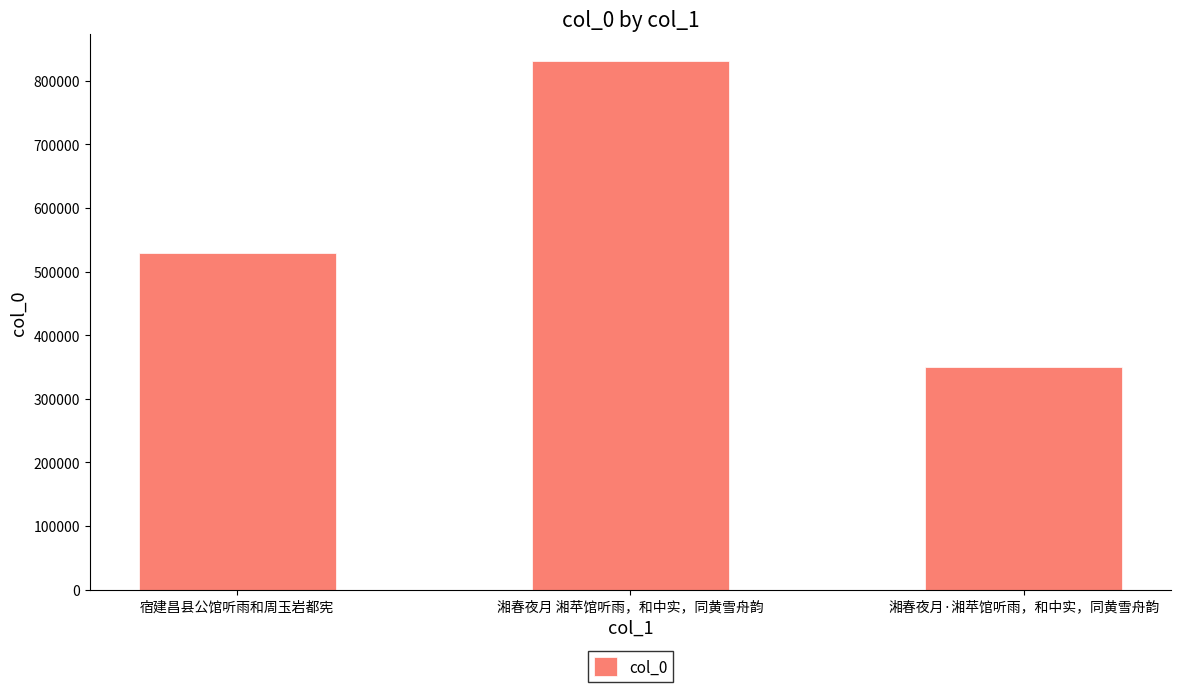

At which category does the chart reach its minimum across all series?

湘春夜月·湘苹馆听雨，和中实，同黄雪舟韵